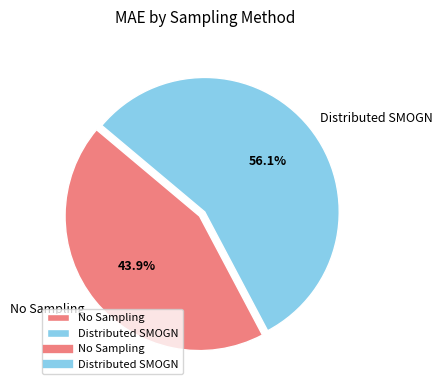

Is the sum of No Sampling and Distributed SMOGN greater than half?

Yes